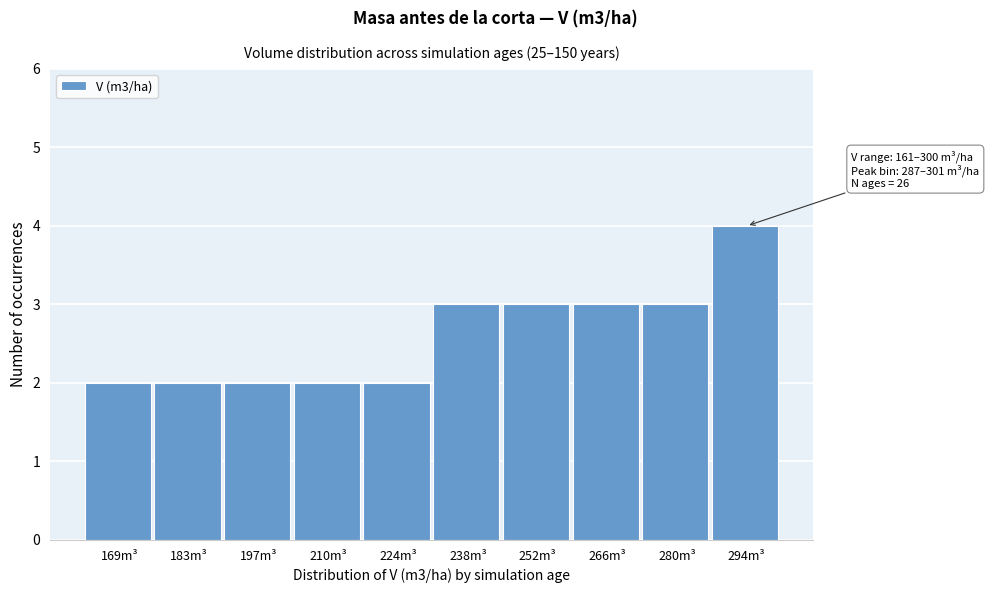

Over which range of the x-axis is the bar tallest?

286 to 300